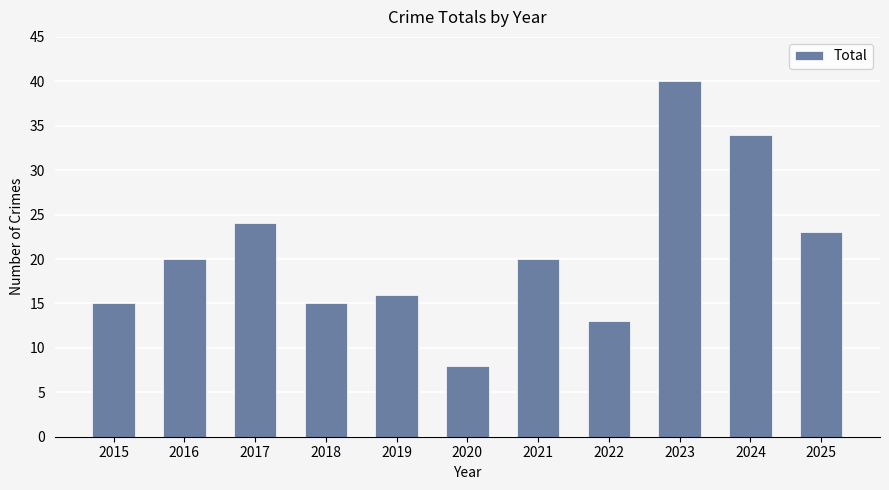

What is the value of the 7th bar from the left?

20